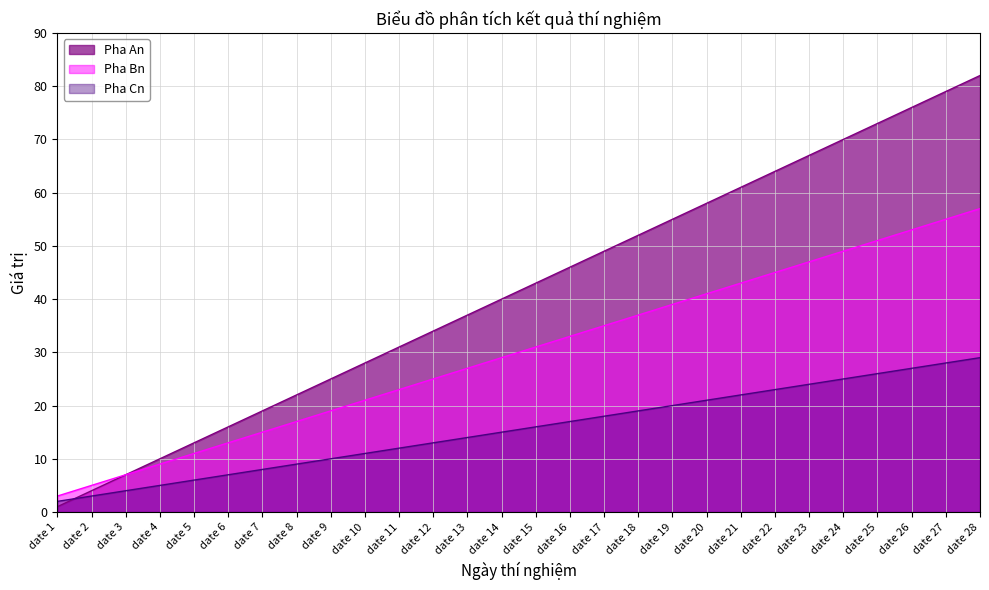

What is the value of the Pha Bn point at the 23rd from the left?

47